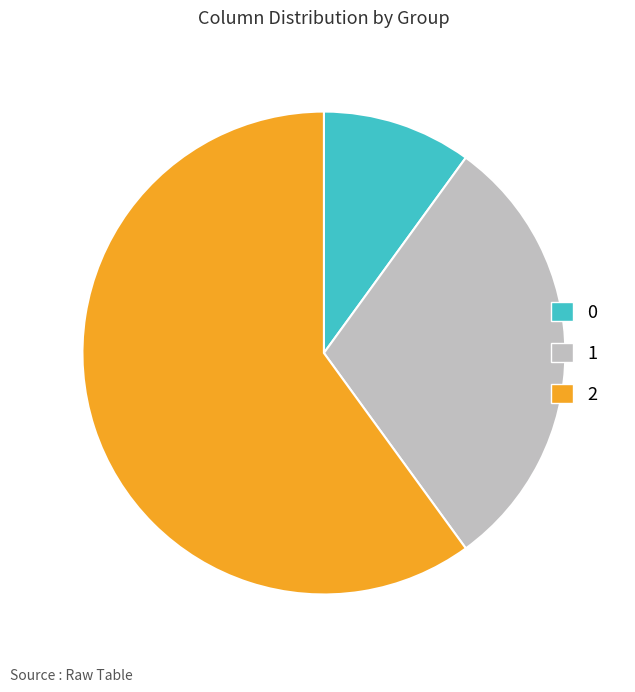

The 2 slice represents 48% of the pie. True or false?

False